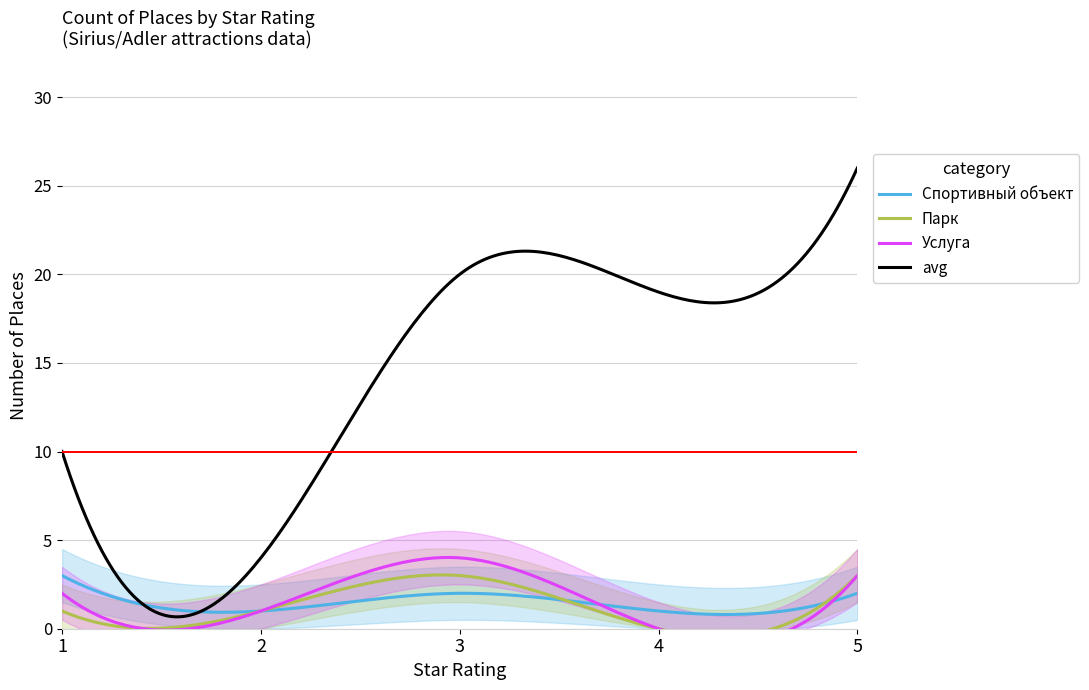

At which label does count_lower first exceed 17?

3